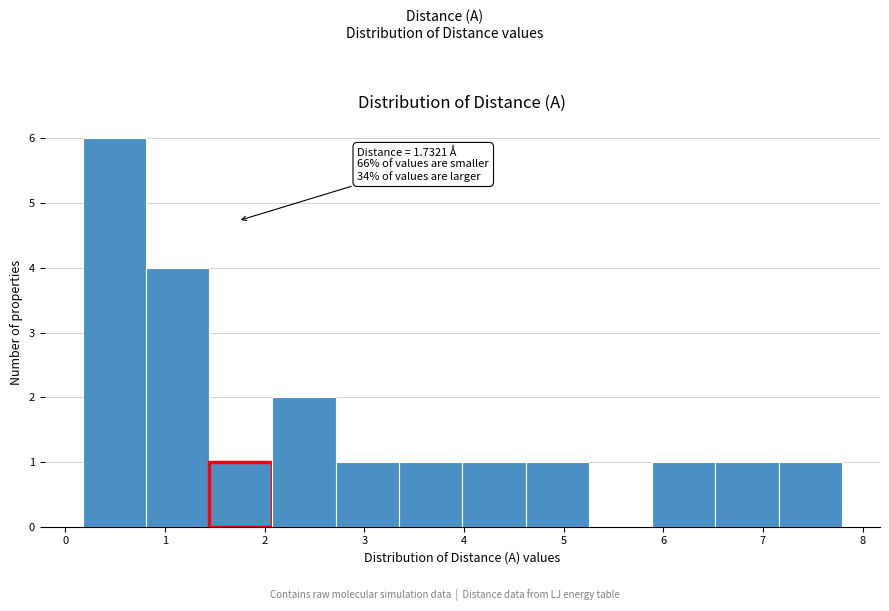

Which range on the x-axis has the tallest bar?

0.2 to 0.8